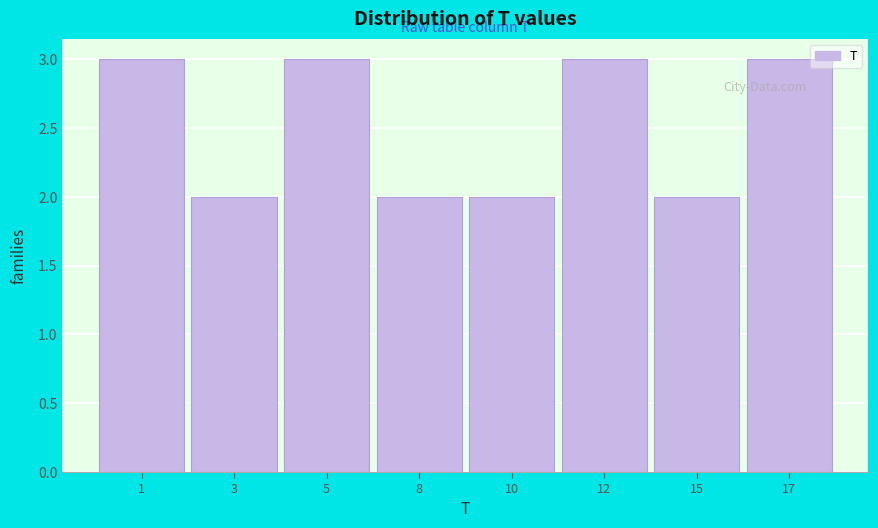

Reading left to right, what are all the values shown in this chart?

3	2	3	2	2	3	2	3